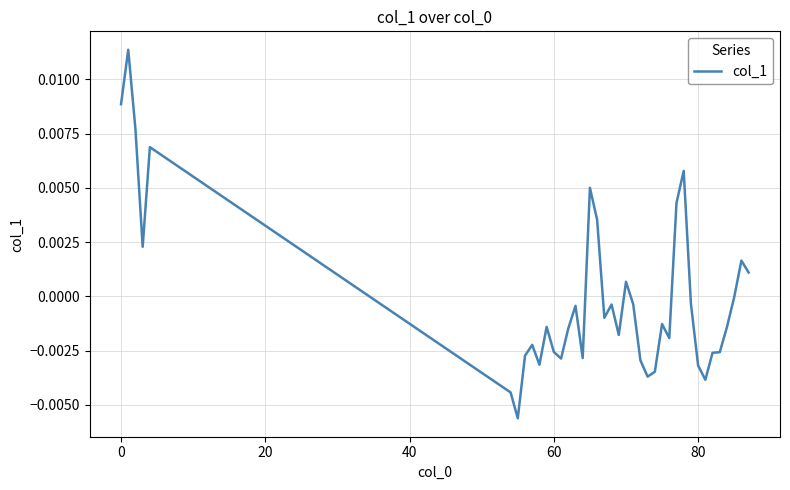

How many interior local valleys (lower than both neighbors) does the data have?

10